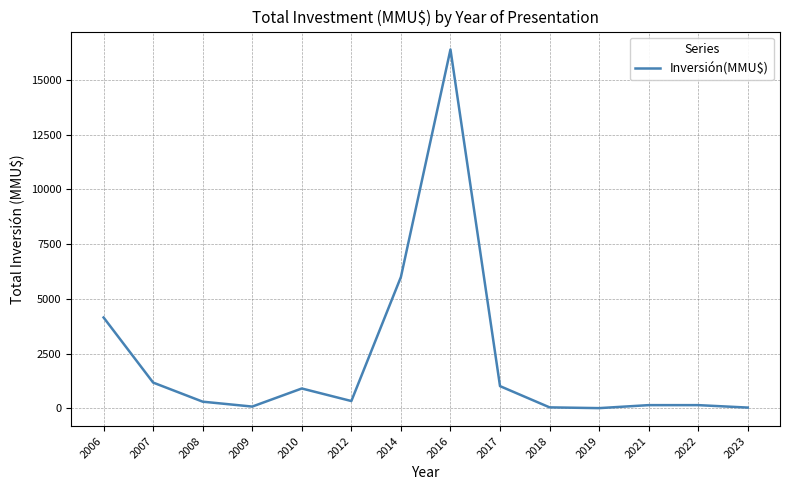

What is the ratio of the value at 2021 to the value at 2017?

0.1